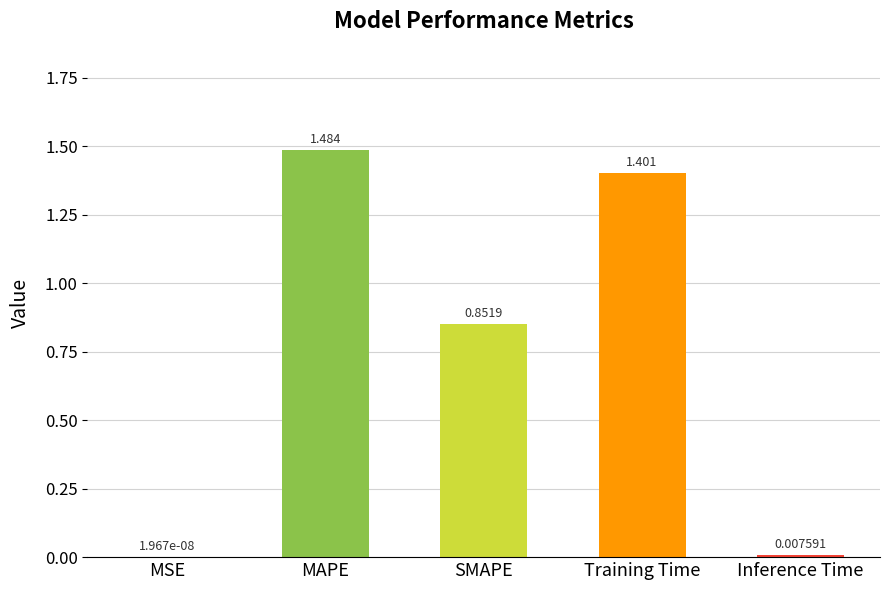

At which label is the value closest to 0?

MSE